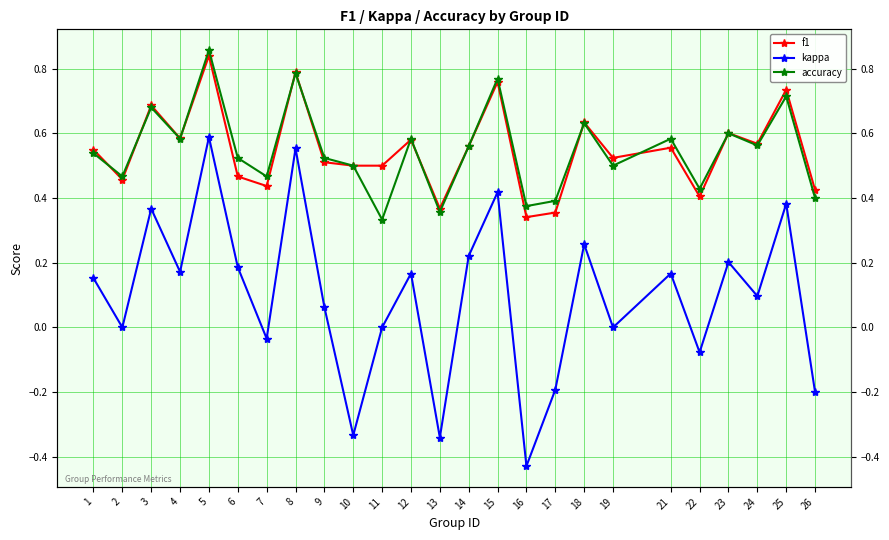

At how many categories does at least one series exceed 0?

25